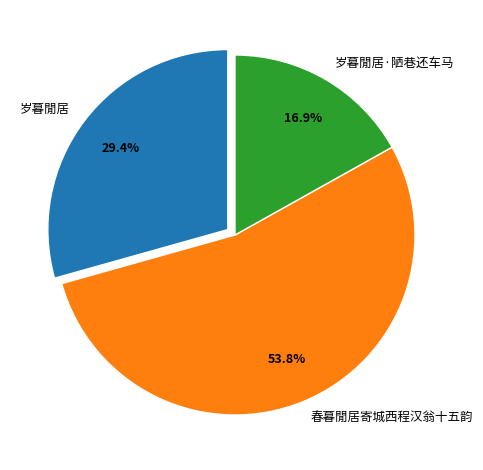

Approximately how many times larger is the value at 岁暮閒居·陋巷还车马 compared to 春暮閒居寄城西程汉翁十五韵?

0.3